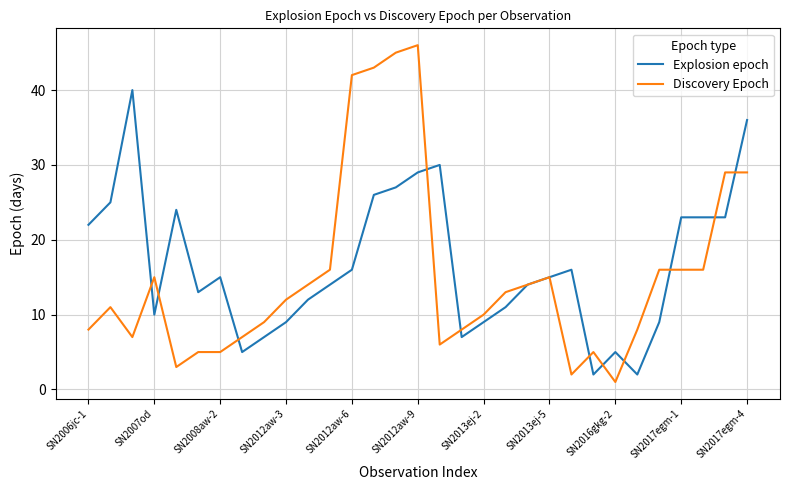

List the series in order of their peak value, highest first.

Discovery Epoch, Explosion epoch